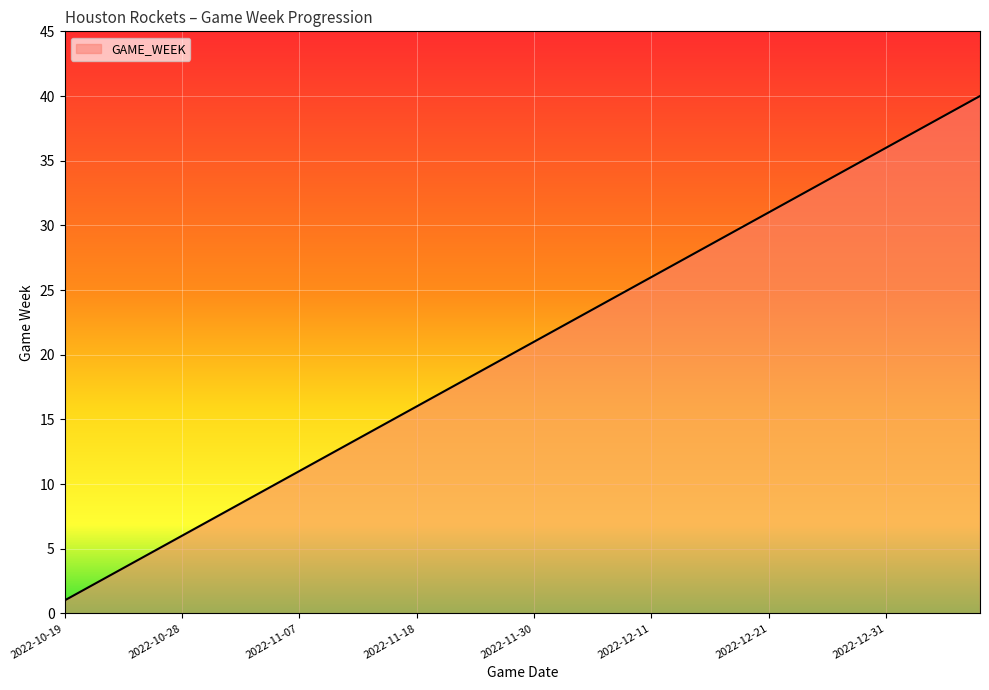

What is the difference between the maximum and minimum values?

39